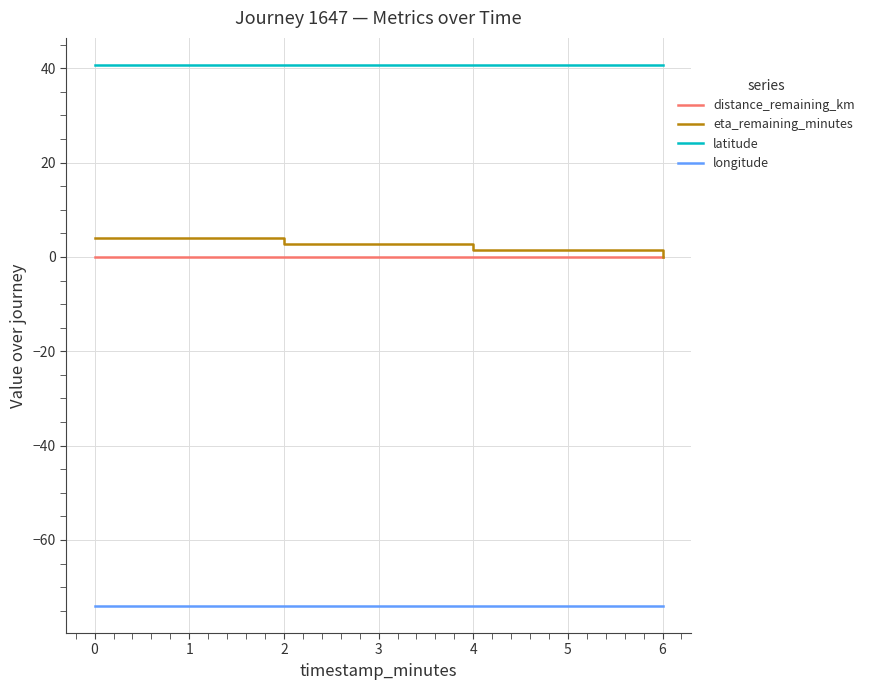

True or false: longitude and distance_remaining_km intersect in this chart.

False